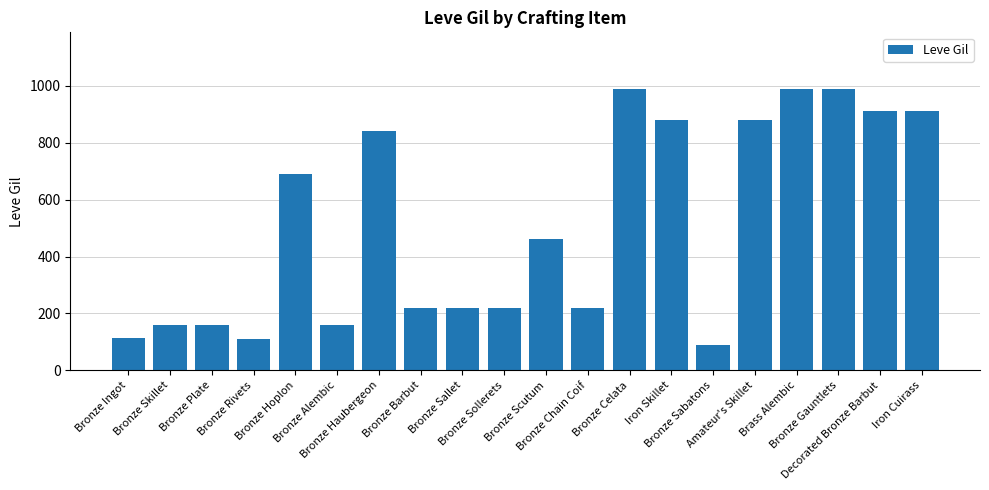

What is the difference between the values at Bronze Haubergeon and Bronze Skillet?

680